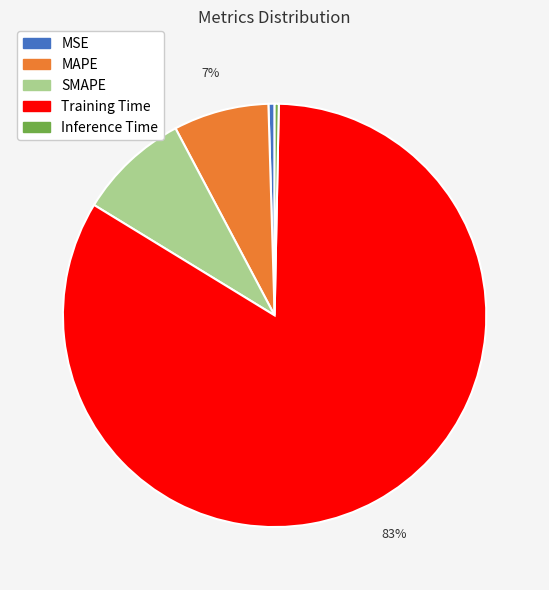

Which category has the biggest portion of the pie?

Training Time